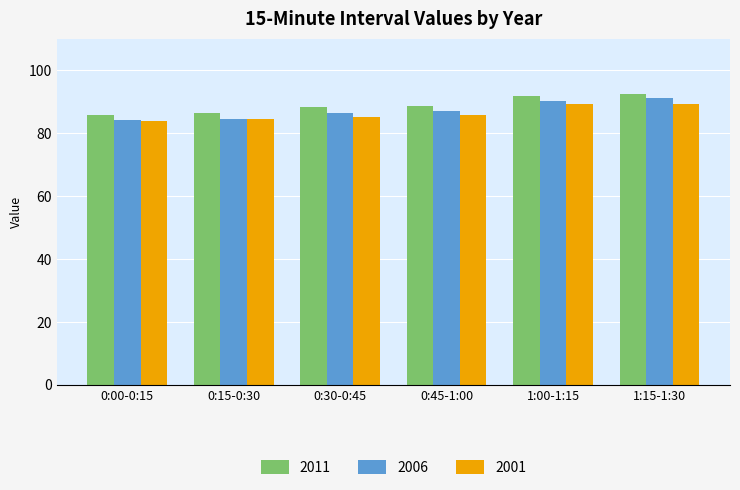

The value of 2001 at 0:00-0:15 is 44.5. True or false?

False